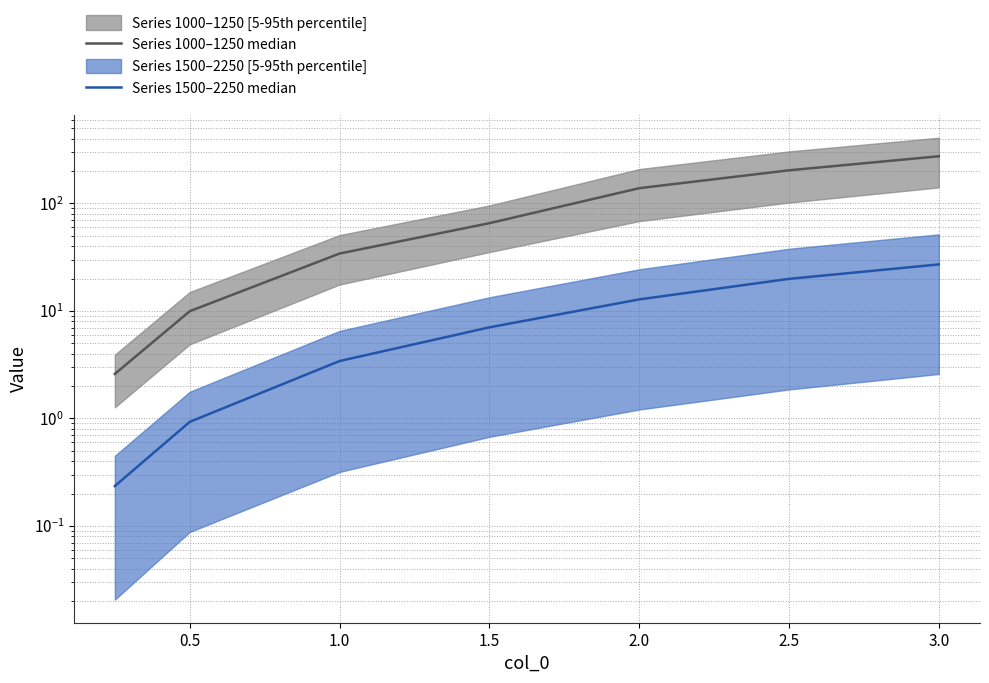

Reading right to left, extract all data points from this chart.

Series 1000–1250 median: 275.0	203.5	138.8	65.5	34.2	9.9	2.6
Series 1500–2250 median: 27.1	19.9	12.8	7.0	3.4	0.9	0.2